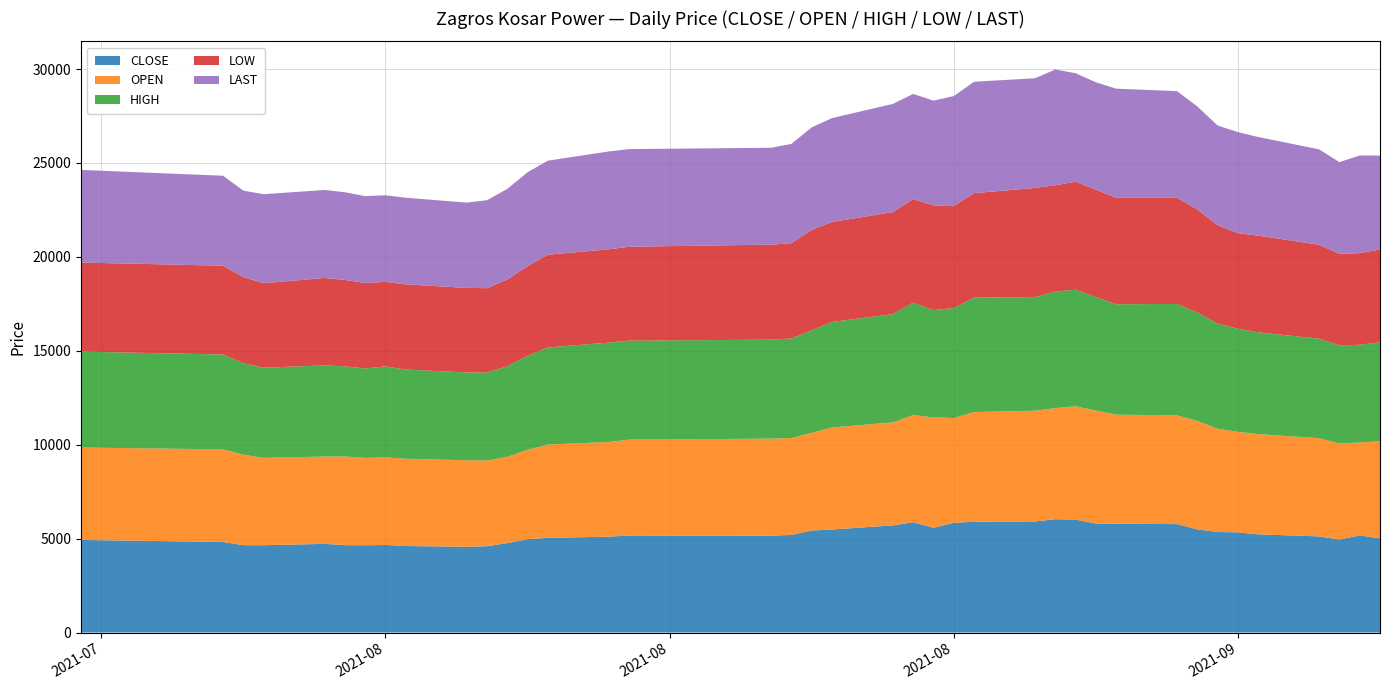

Reading right to left, list all the values displayed in this chart.

CLOSE: 38=5011	37=5169	36=4952	35=5119	34=5228	33=5335	32=5352	31=5497	30=5773	29=5793	28=5806	27=6012	26=6036	25=5912	24=5899	23=5840	22=5581	21=5872	20=5705	19=5486	18=5433	17=5198	16=5159	15=5166	14=5104	13=5041	12=4969	11=4763	10=4594	9=4565	8=4607	7=4664	6=4646	5=4653	4=4721	3=4649	2=4650	1=4822	0=4930
OPEN: 38=5169	37=4952	36=5119	35=5228	34=5335	33=5352	32=5497	31=5773	30=5793	29=5806	28=6012	27=6036	26=5912	25=5899	24=5840	23=5581	22=5872	21=5705	20=5486	19=5433	18=5198	17=5159	16=5166	15=5104	14=5041	13=4969	12=4763	11=4594	10=4565	9=4607	8=4646	7=4664	6=4653	5=4721	4=4649	3=4650	2=4822	1=4930	0=4921
HIGH: 38=5278	37=5199	36=5218	35=5300	34=5420	33=5490	32=5600	31=5770	30=5929	29=5880	28=6050	27=6207	26=6207	25=6050	24=6095	23=5860	22=5710	21=5990	20=5760	19=5619	18=5457	17=5300	16=5269	15=5270	14=5293	13=5167	12=5001	11=4823	10=4688	9=4676	8=4750	7=4842	6=4760	5=4800	4=4855	3=4800	2=4868	1=5050	0=5108
LOW: 38=4940	37=4880	36=4871	35=5000	34=5150	33=5085	32=5238	31=5485	30=5650	29=5670	28=5712	27=5751	26=5660	25=5810	24=5562	23=5421	22=5579	21=5510	20=5436	19=5320	18=5350	17=5070	16=5060	15=5001	14=4966	13=4941	12=4773	11=4616	10=4487	9=4503	8=4535	7=4500	6=4555	5=4600	4=4653	3=4501	2=4581	1=4730	0=4741
LAST: 38=5000	37=5199	36=4886	35=5080	34=5250	33=5380	32=5310	31=5485	30=5681	29=5810	28=5717	27=5775	26=6163	25=5840	24=5930	23=5860	22=5579	21=5601	20=5760	19=5533	18=5457	17=5290	16=5156	15=5199	14=5210	13=5006	12=5001	11=4823	10=4686	9=4540	8=4613	7=4611	6=4623	5=4668	4=4685	3=4739	2=4605	1=4790	0=4931